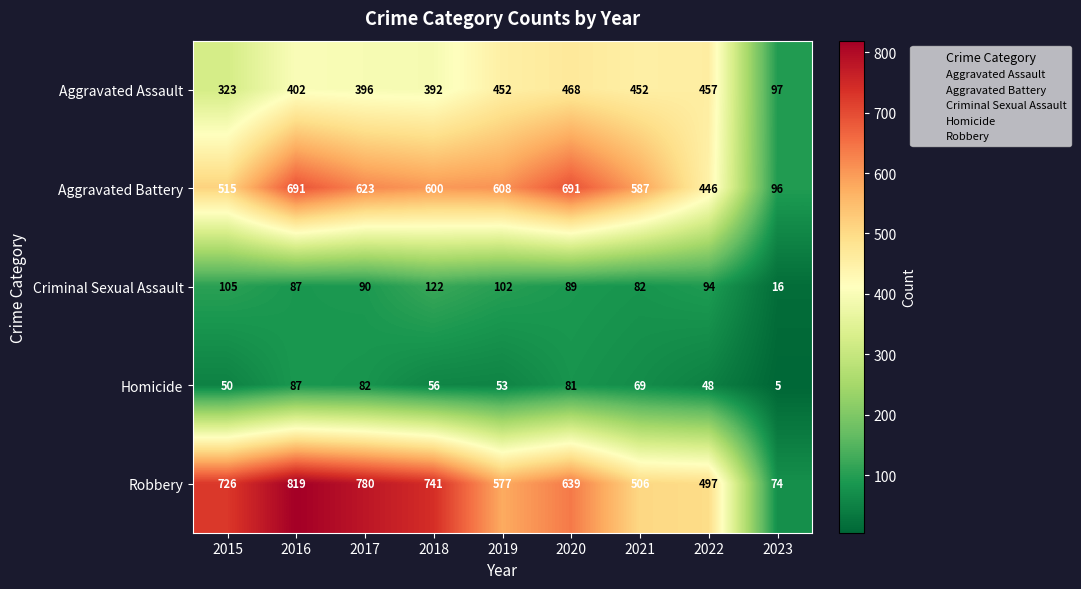

Where is Aggravated Battery nearest to the value 393?

2022